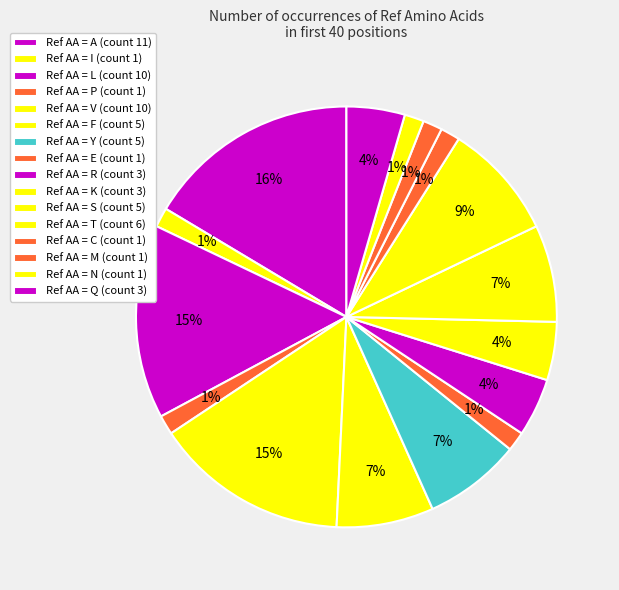

How many segments does this pie chart have?

16